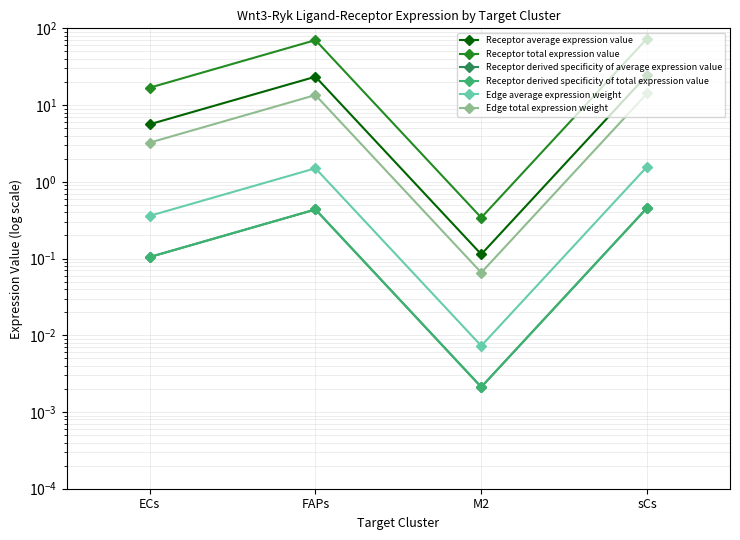

How many interior local valleys does the Edge average expression weight series have?

1